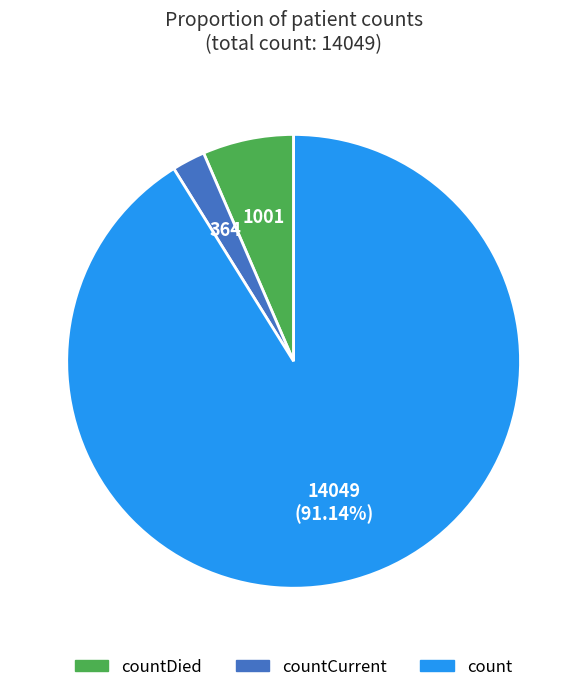

Between count and countDied, which is larger?

count